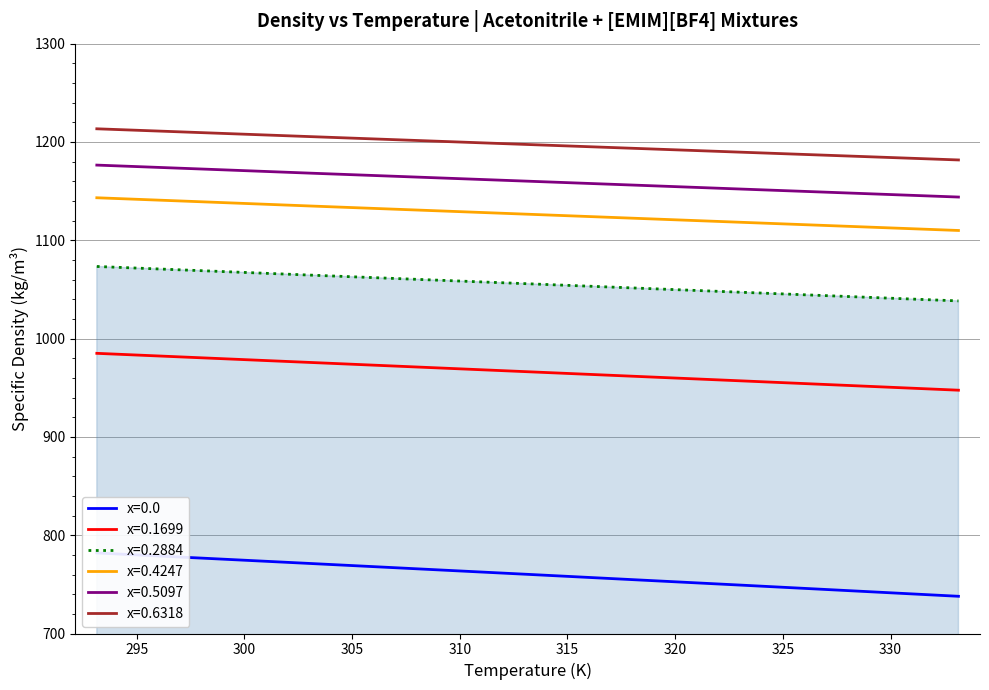

What is the approximate value of x=0.0 at 293.15?

782.0